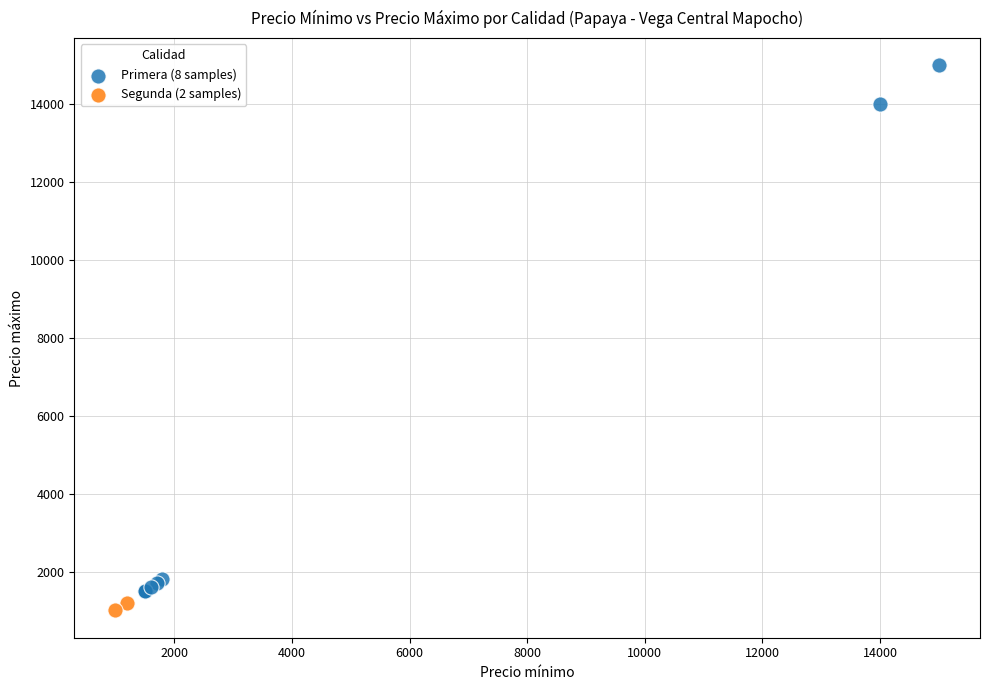

What are all the series names shown in the legend?

Primera (8 samples), Segunda (2 samples)